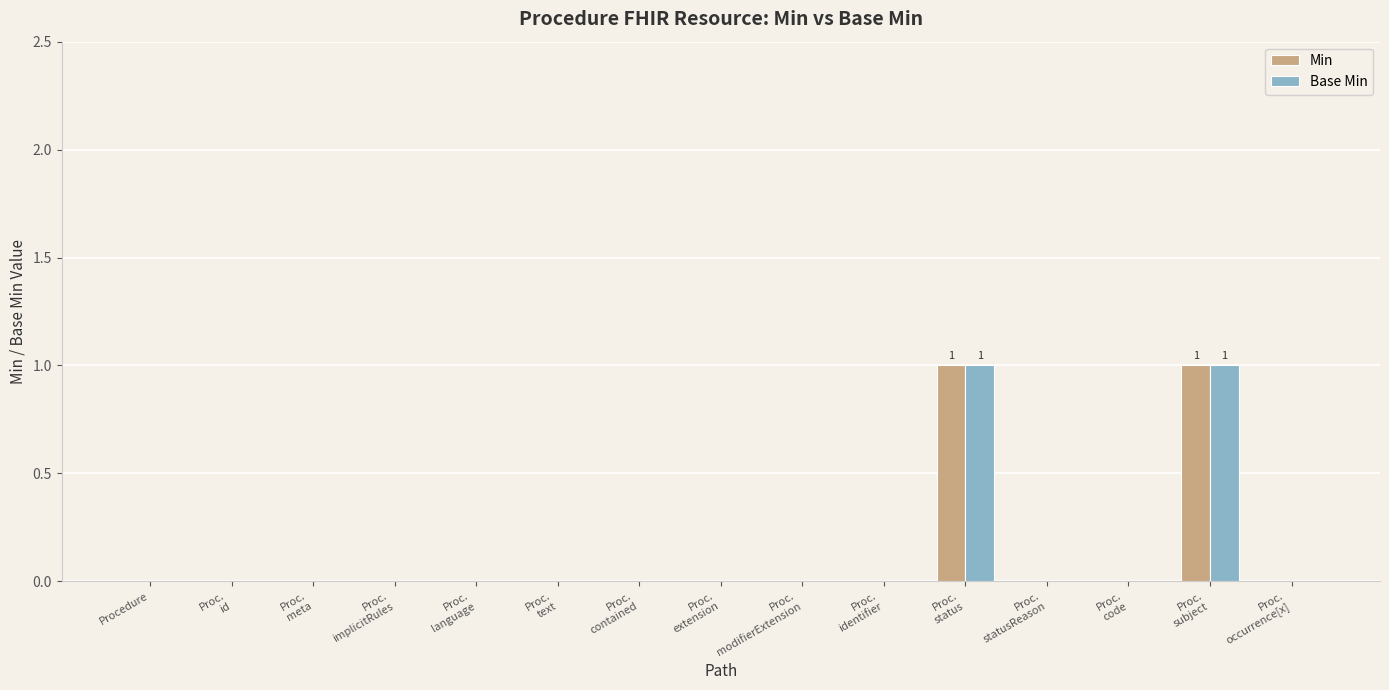

Does the chart contain stacked bars?

No